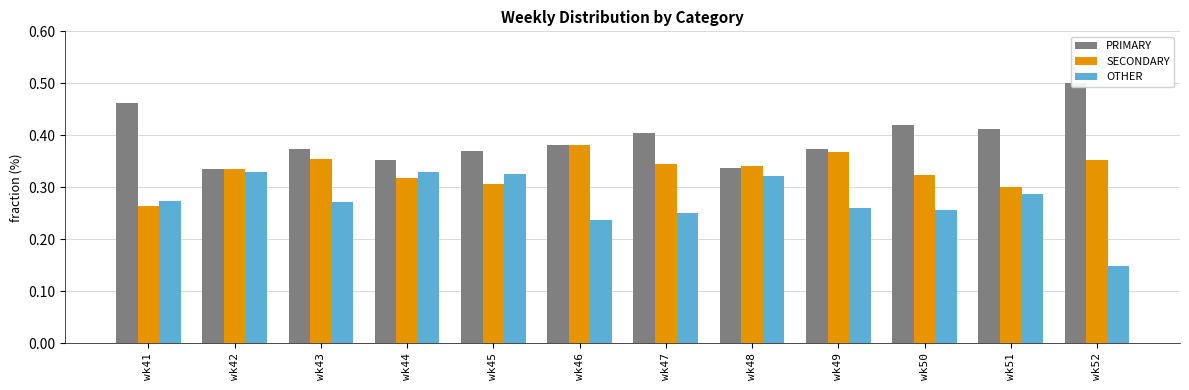

What is the smallest value displayed?

14.8